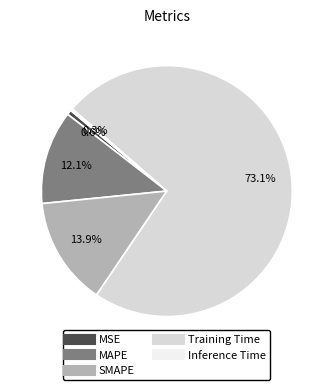

True or false: SMAPE accounts for 14% of the total.

True